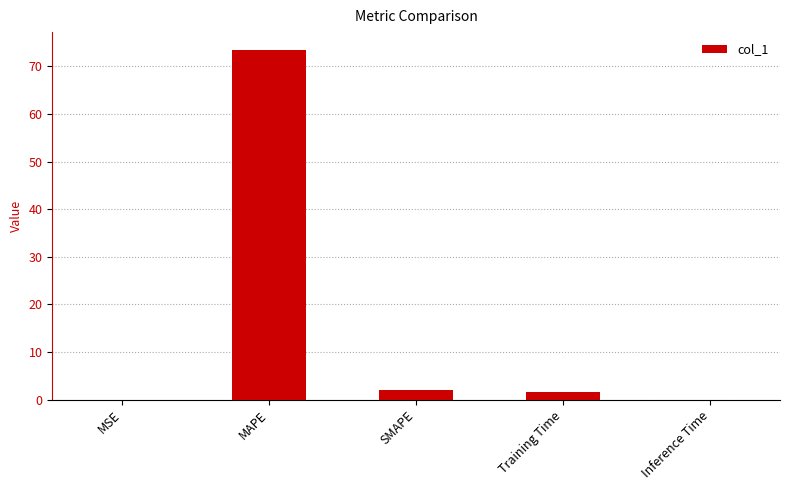

Read the value at MAPE.

73.5